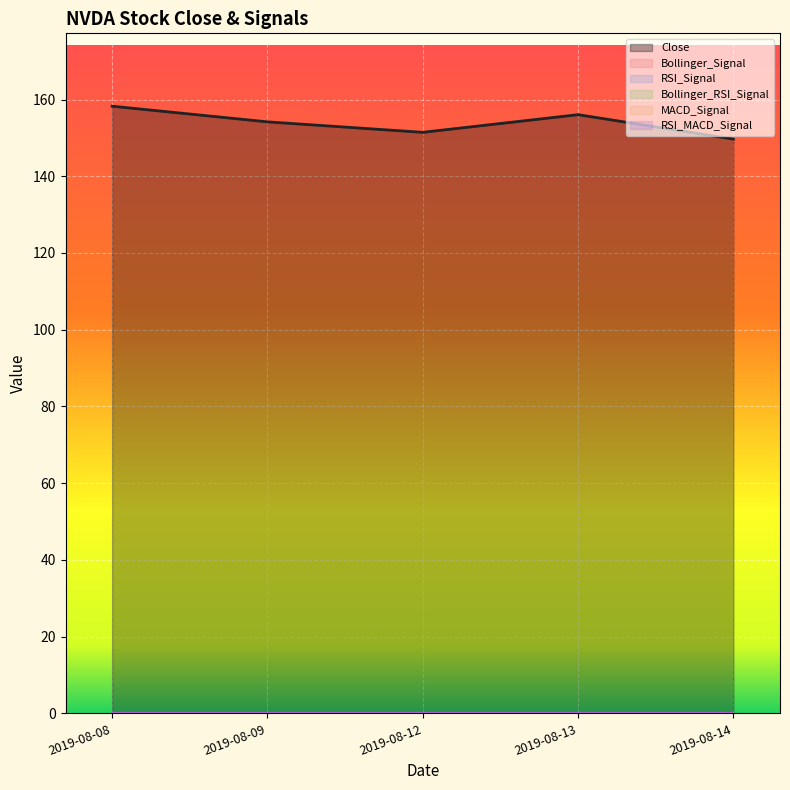

Between 2019-08-09 and 2019-08-08, which is larger?

2019-08-08